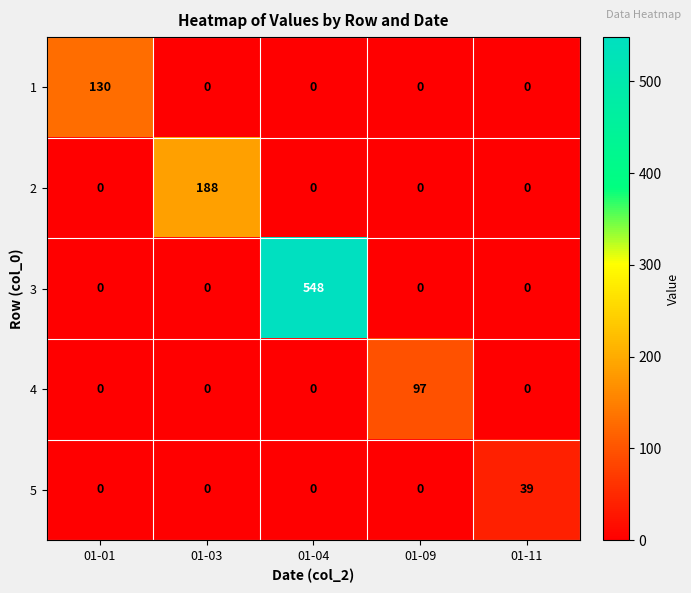

Reading left to right, what are all the values shown in this chart?

1: 01-01=130	01-03=0	01-04=0	01-09=0	01-11=0
2: 01-01=0	01-03=188	01-04=0	01-09=0	01-11=0
3: 01-01=0	01-03=0	01-04=548	01-09=0	01-11=0
4: 01-01=0	01-03=0	01-04=0	01-09=97	01-11=0
5: 01-01=0	01-03=0	01-04=0	01-09=0	01-11=39